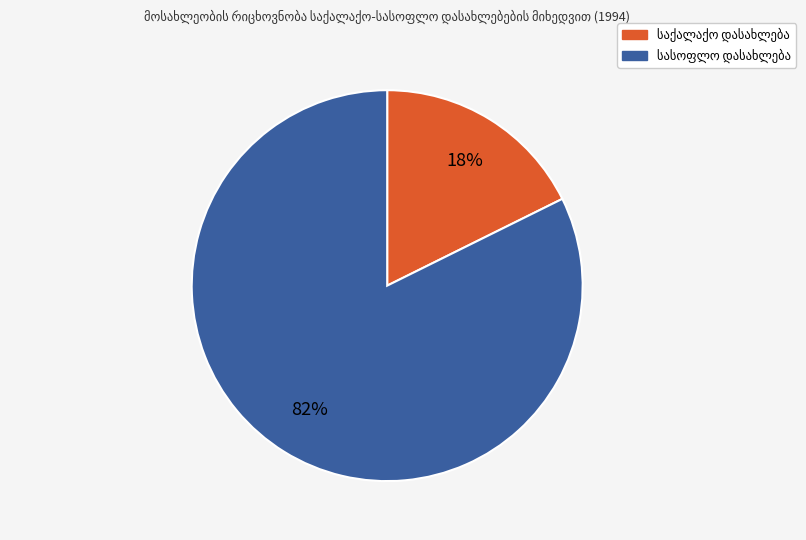

Does any single category account for the majority?

Yes